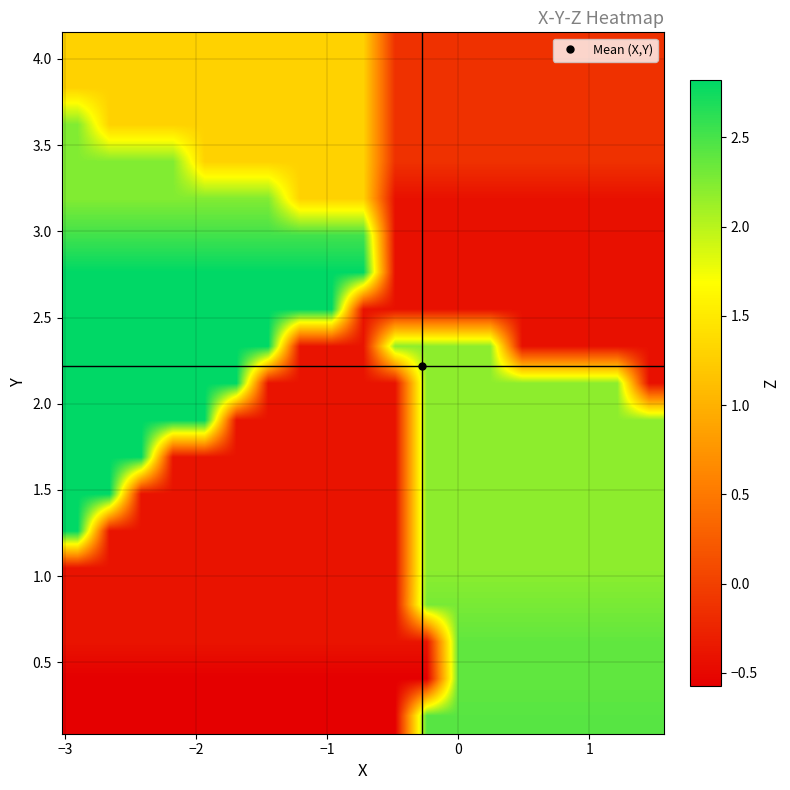

At how many categories does at least one series exceed 0?

19